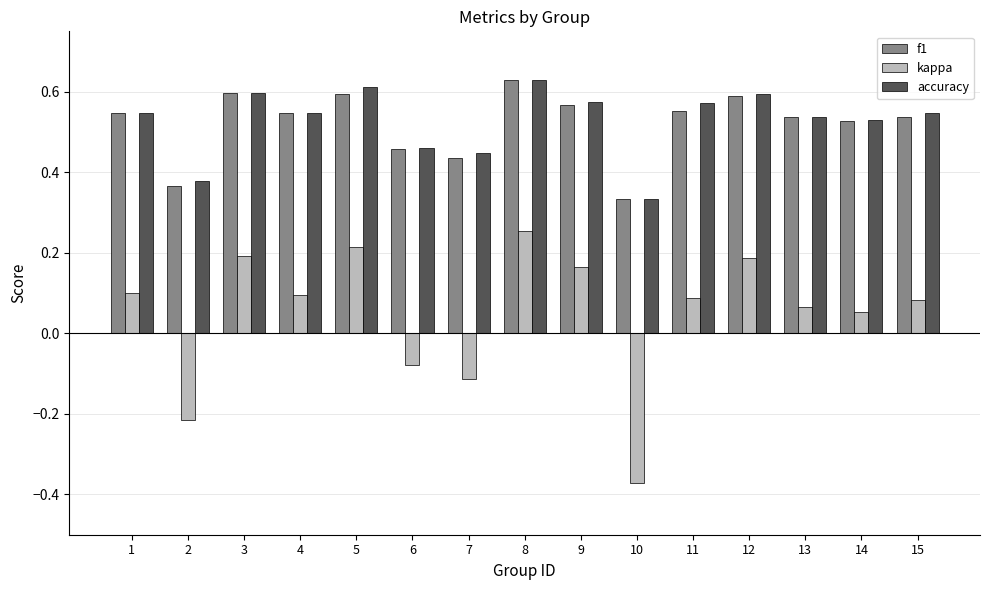

Is it true that f1 equals 0.8 at 4?

False